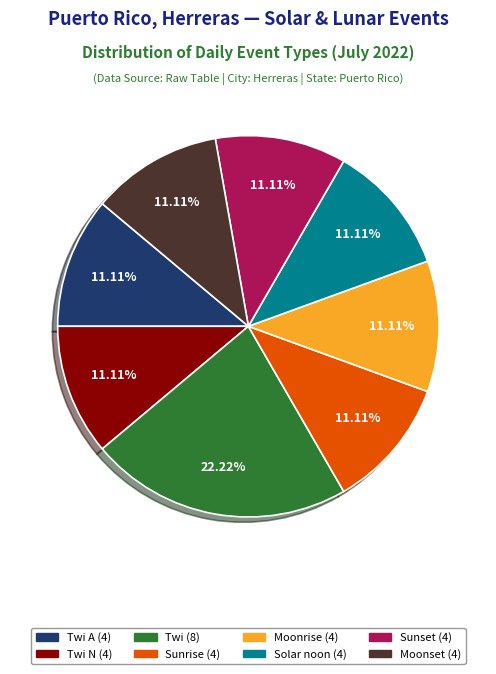

Does any single category account for the majority?

No